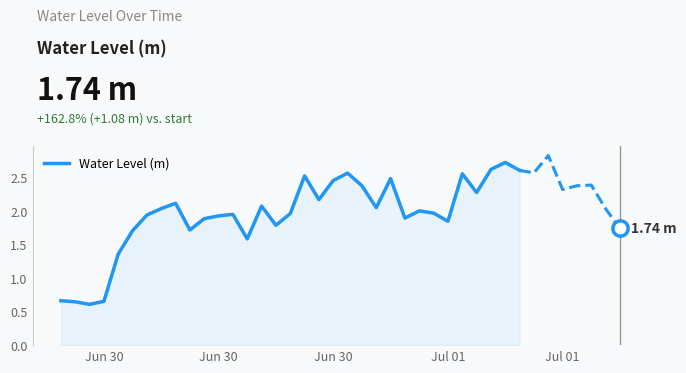

What is the minimum value shown in the chart?

0.6